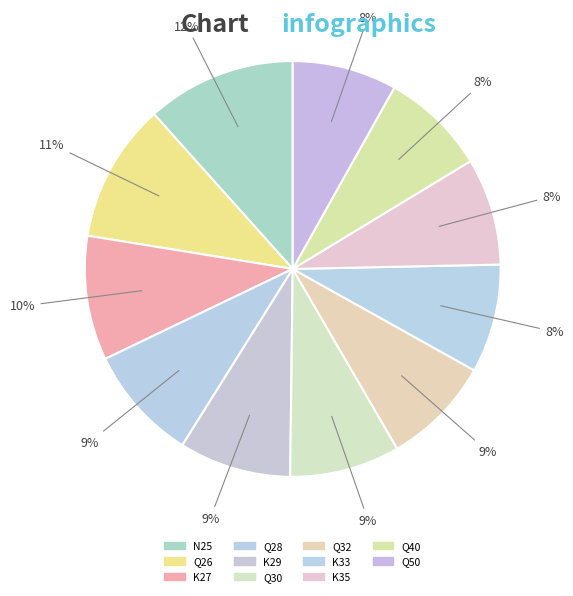

Which category has the smallest portion of the pie?

Q50